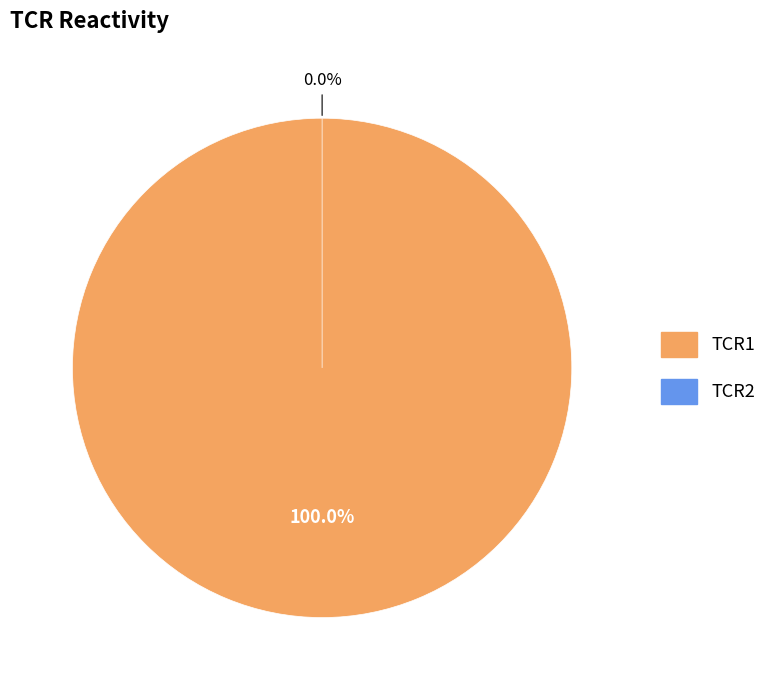

Is there a majority slice in this chart?

Yes